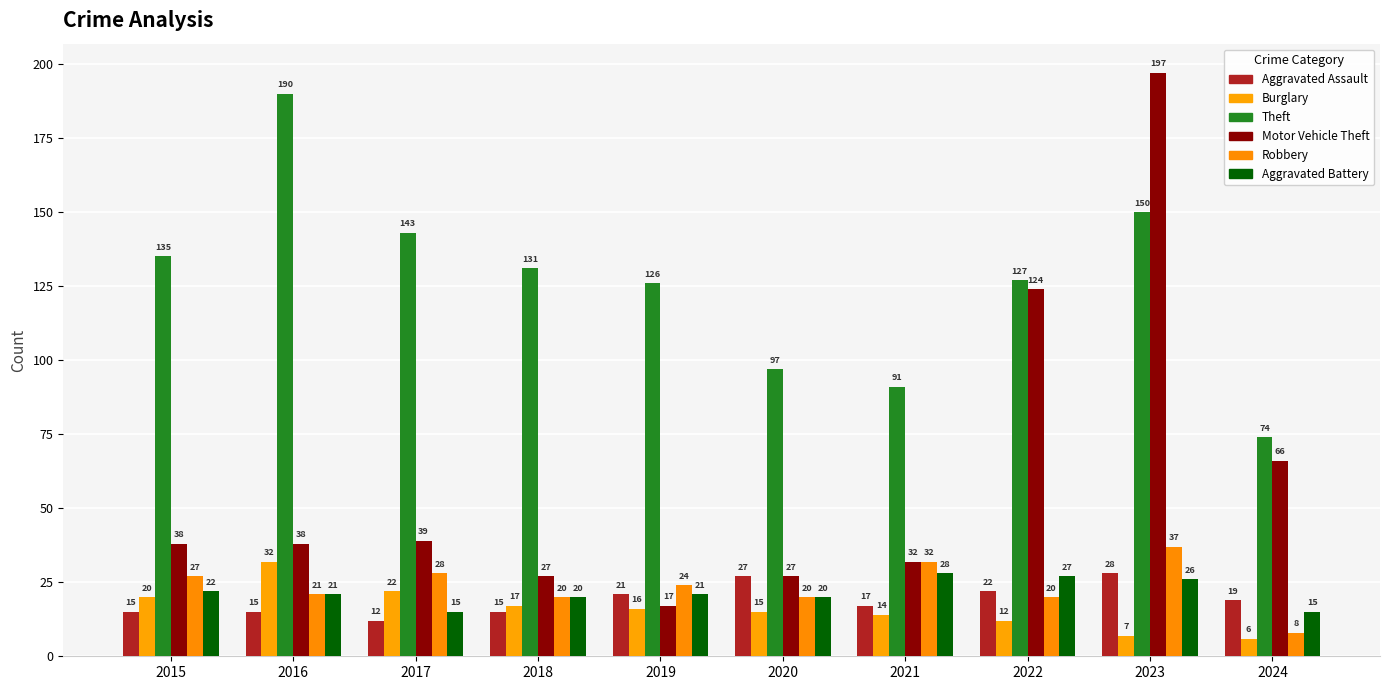

What is the total value across all series at 2021?

214